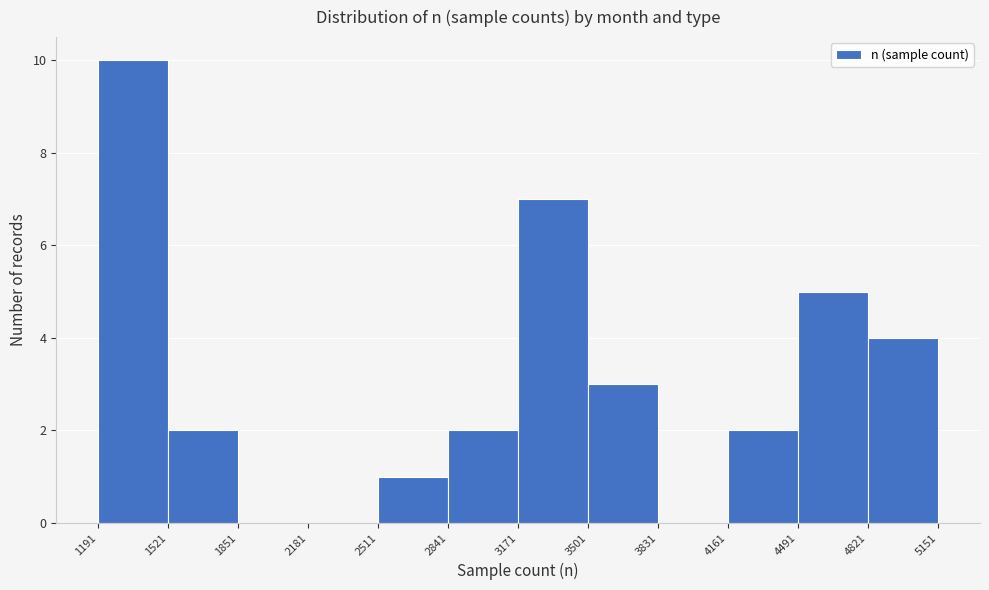

How tall is the bar that spans 3171 to 3501 on the x-axis? The values are not printed on the chart, so give them approximately, as read against the axis.

7